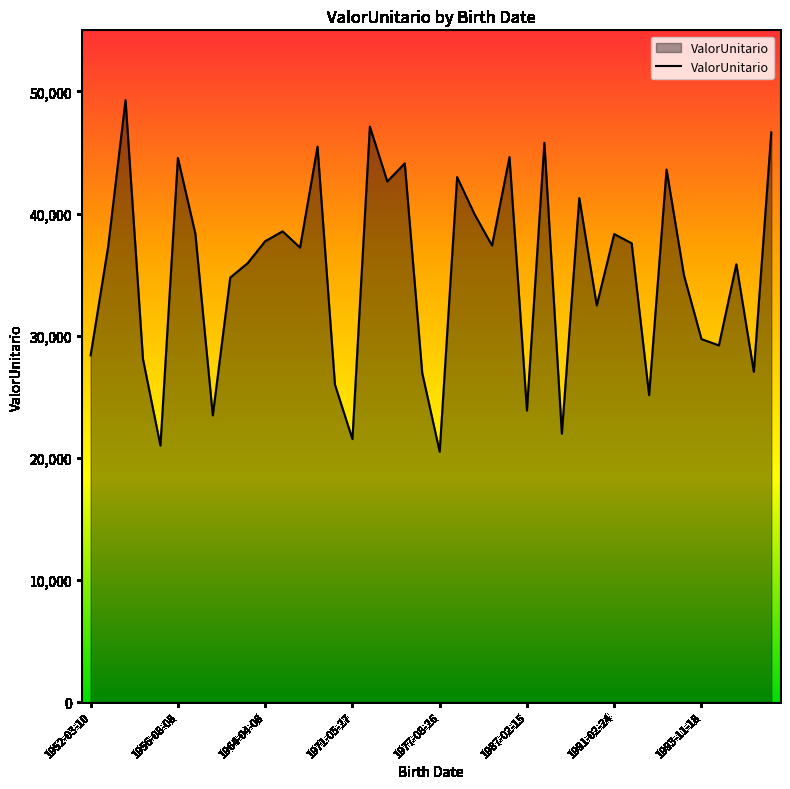

What is the greatest value displayed?

49283.9